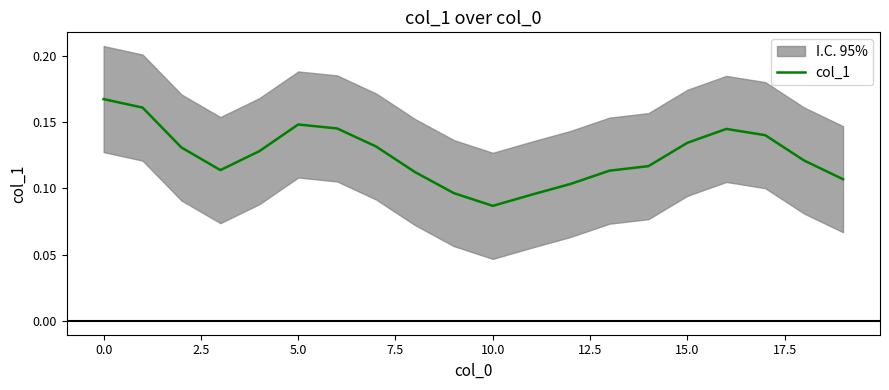

True or false: there are more than 1 points higher than both neighbors.

True